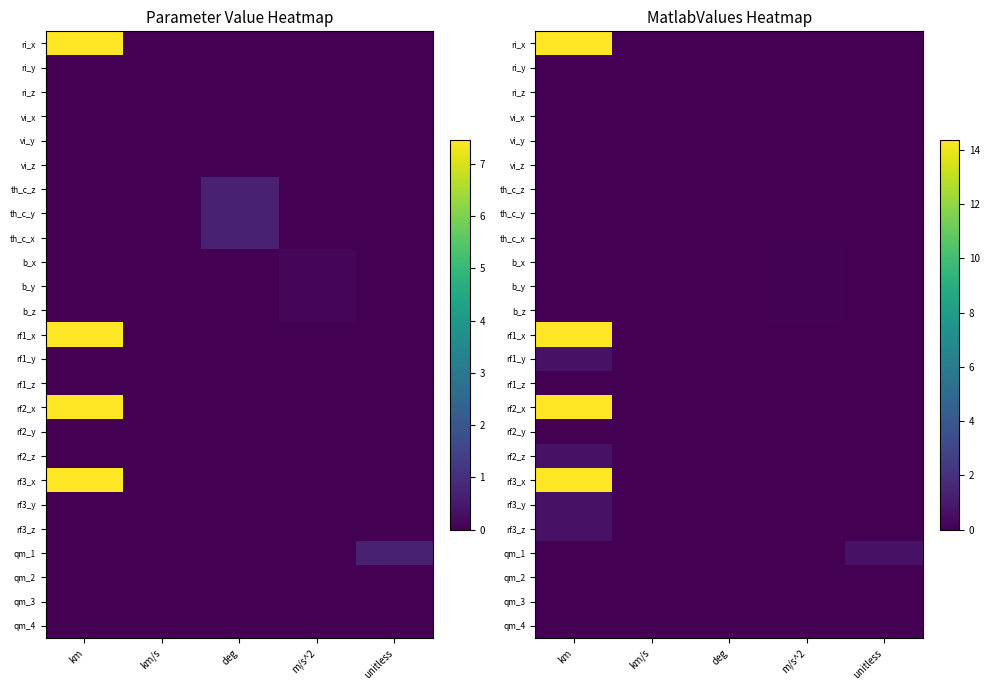

At which category is the sum across all series the highest?

km